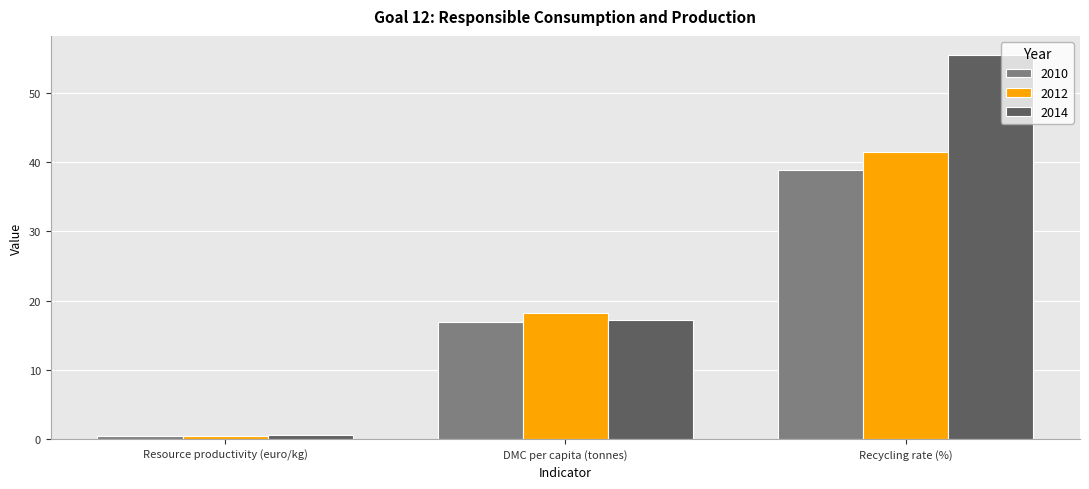

What is the maximum value for 2014?

55.4